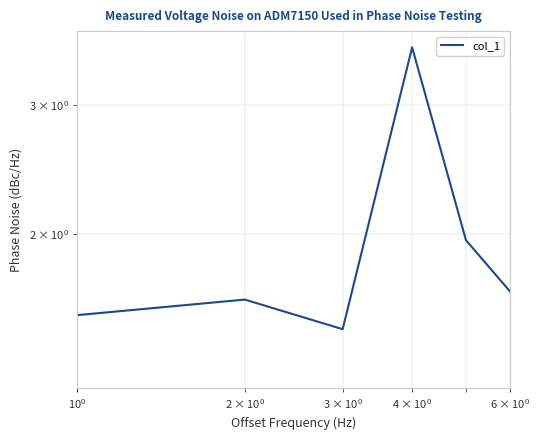

Read the value at 5.

2.0